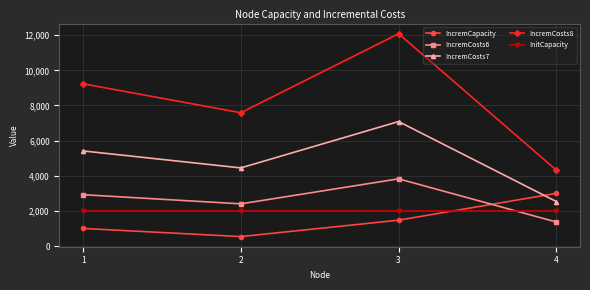

What is the approximate value of InitCapacity at 4?

2000